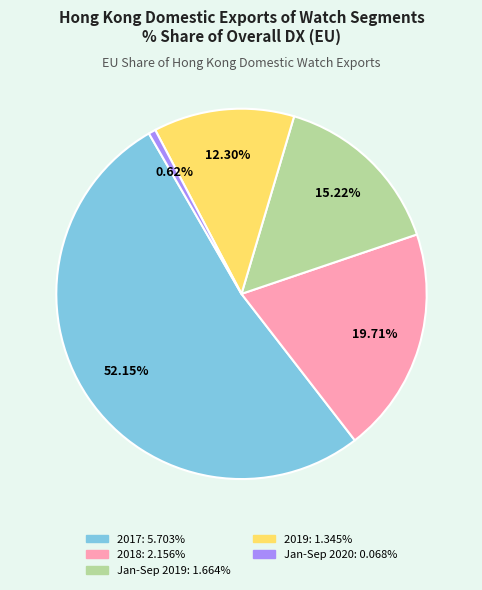

Is there any slice that represents more than half of the pie?

Yes